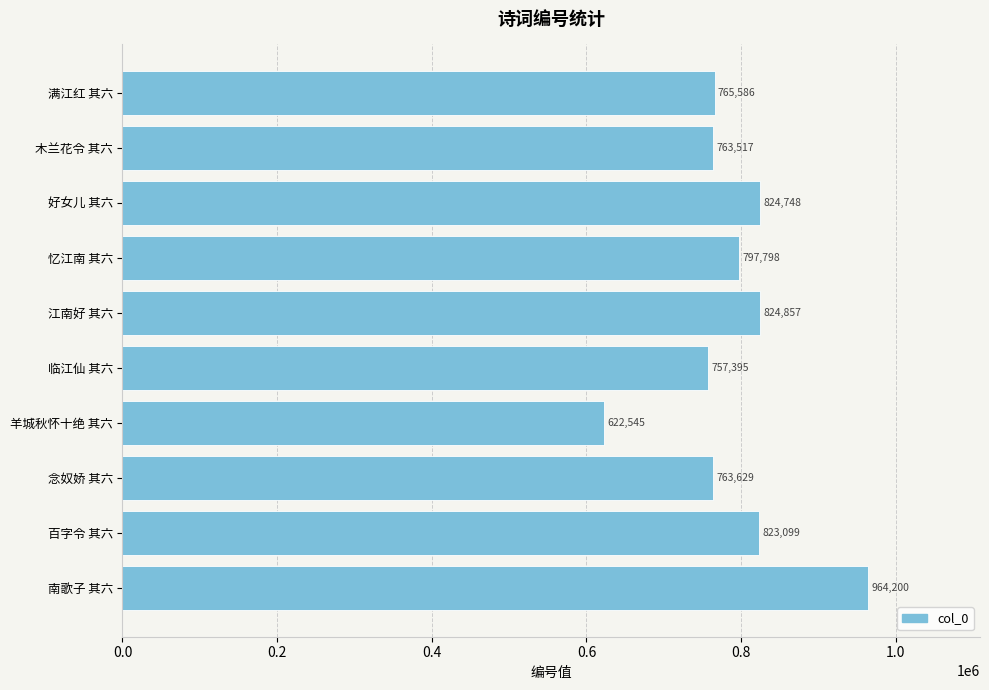

Are the bars horizontal?

Yes